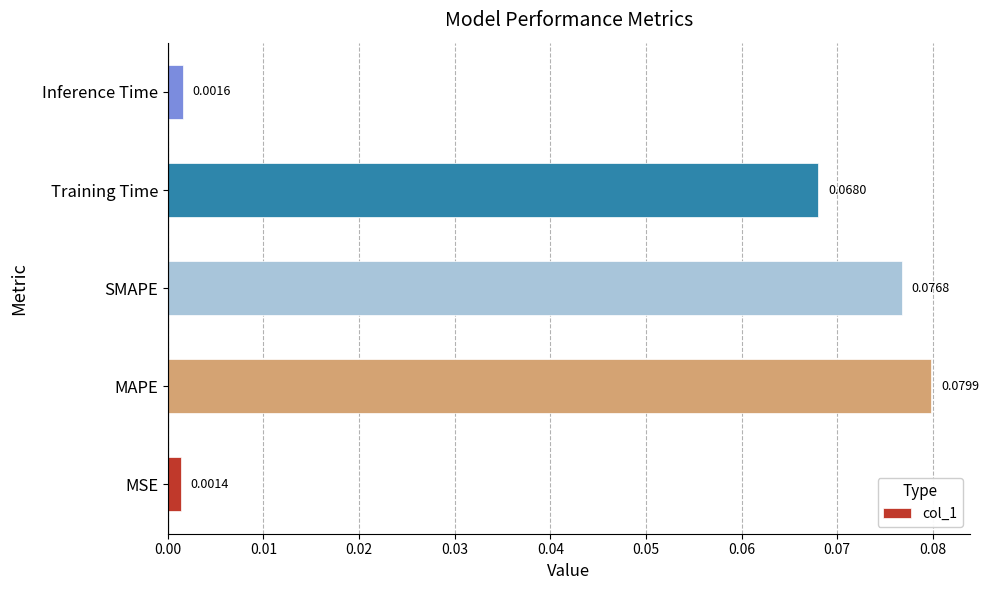

Where is the data nearest to the value 0?

MSE